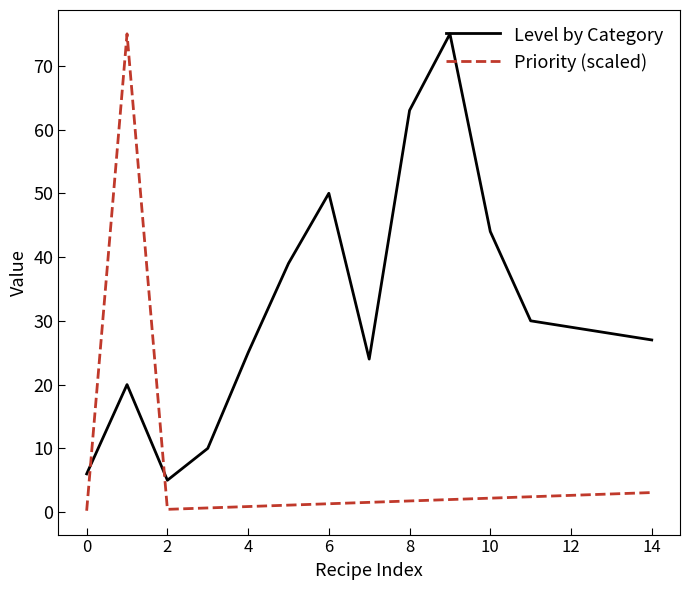

List the series in order of their overall mean, lowest first.

Priority (scaled), Level by Category